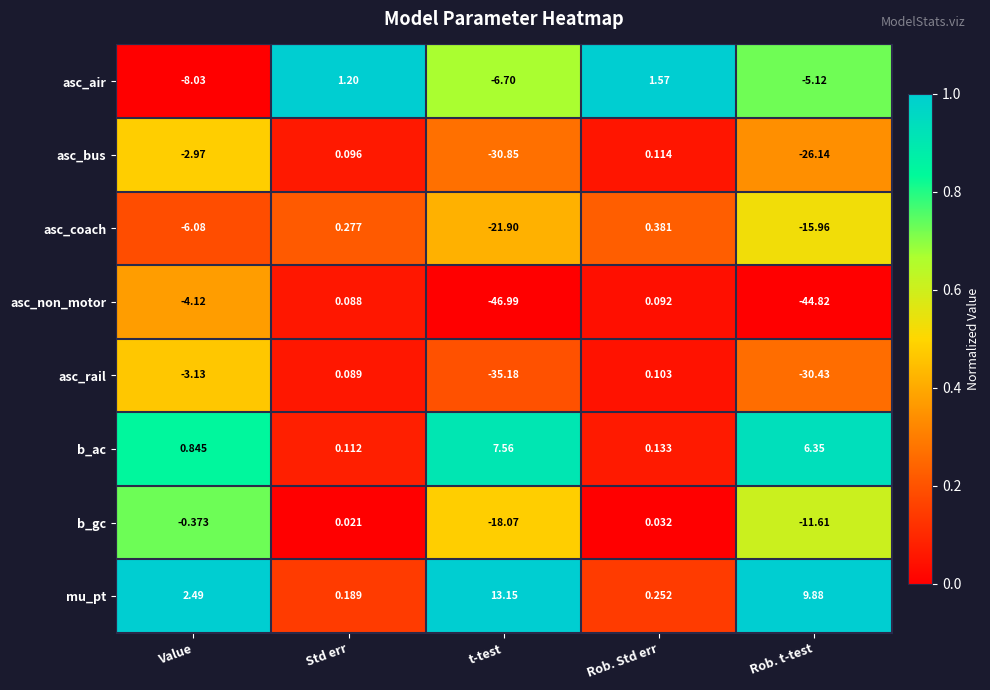

Where does the asc_coach series first go above -6?

Std err